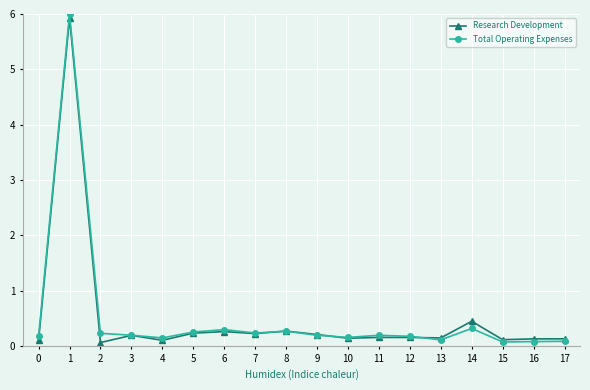

The value of Research Development at 13 is 0.1. True or false?

True